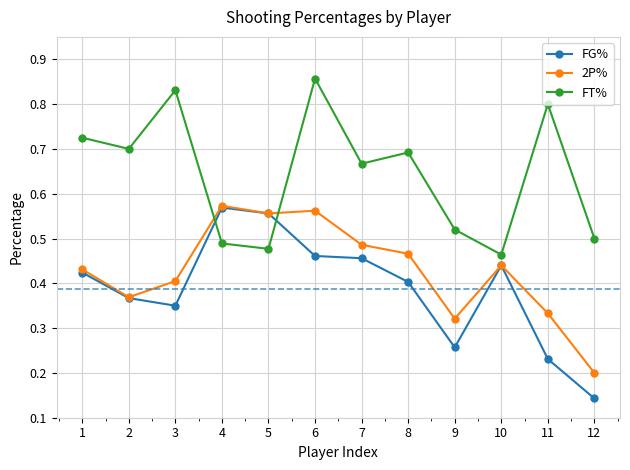

Which series changed the most between 3 and 10?

FT%